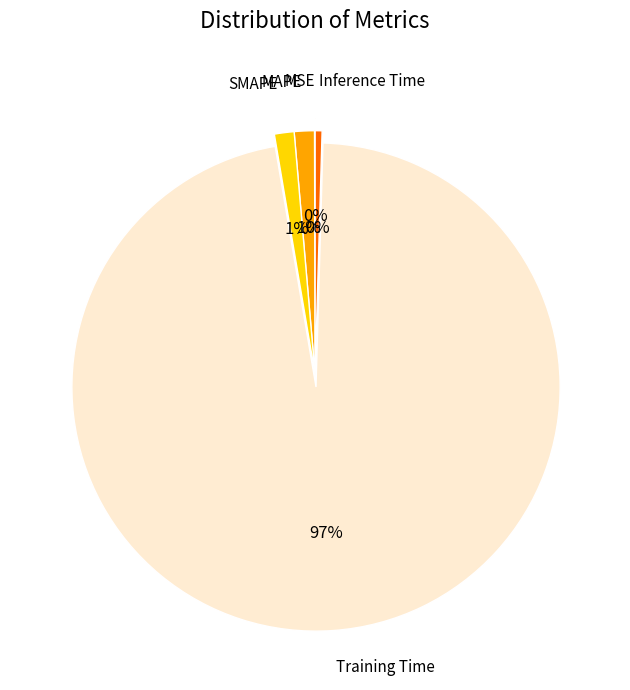

Which category has the biggest portion of the pie?

Training Time